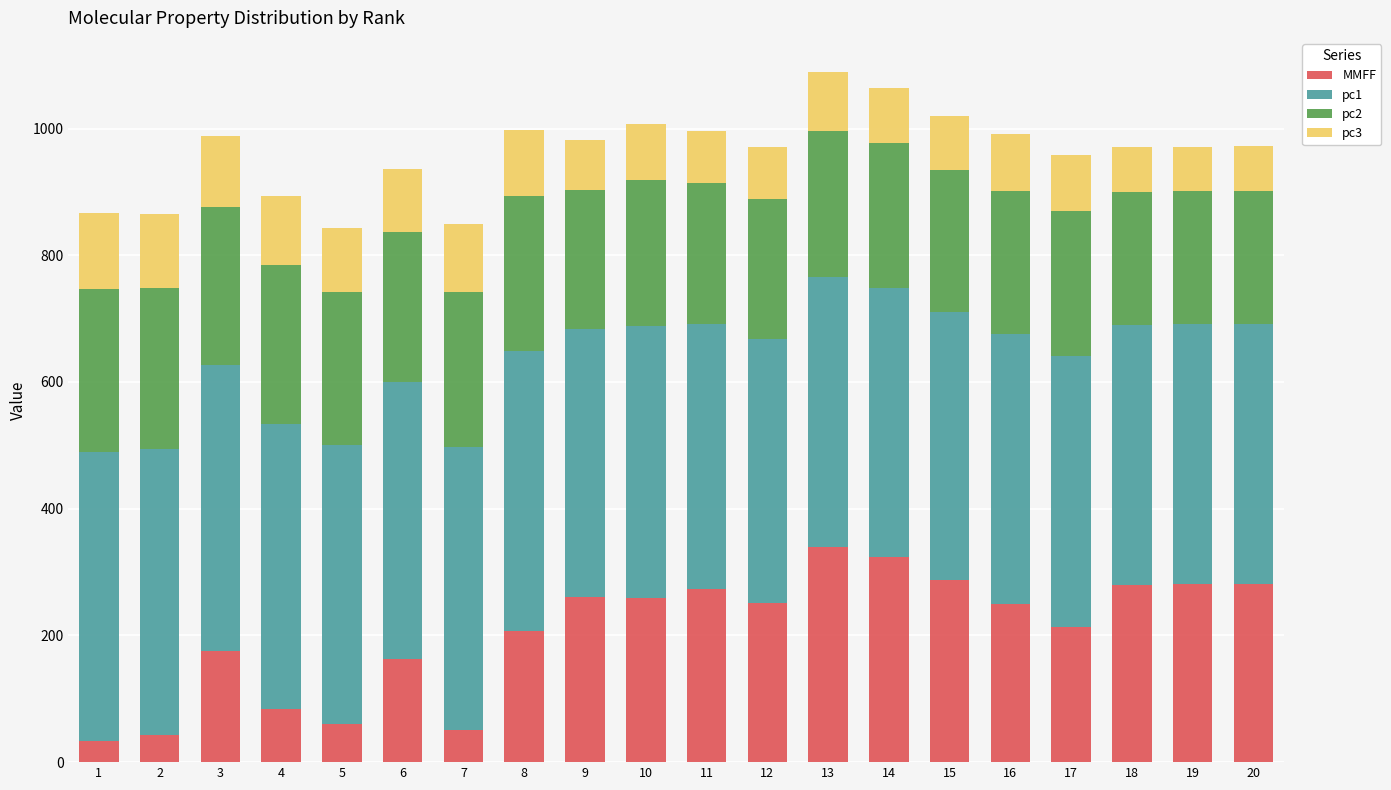

What is the minimum value for MMFF?

32.6